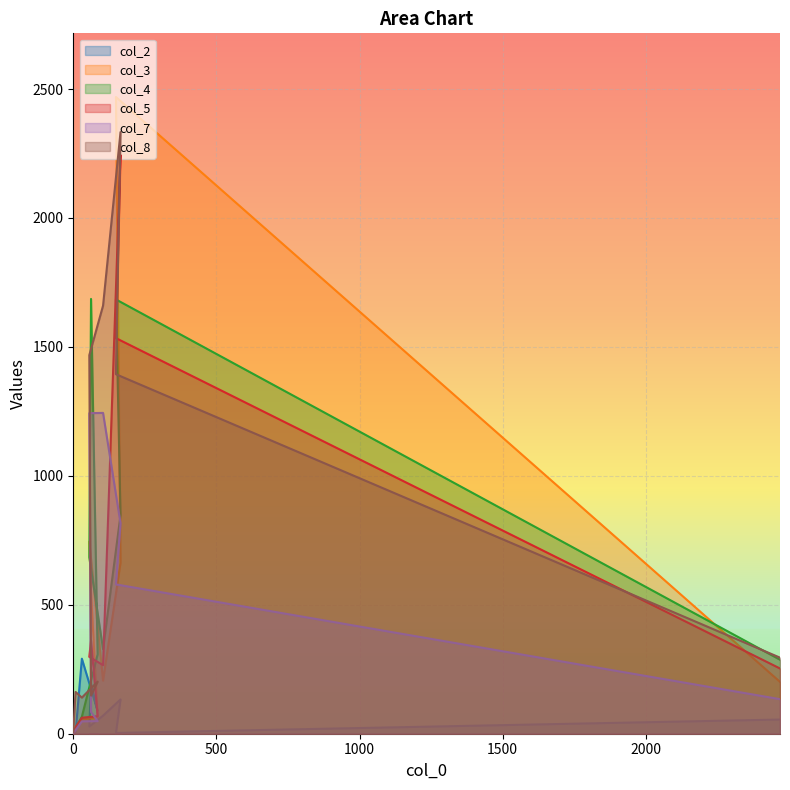

How many lines are shown in the chart?

6